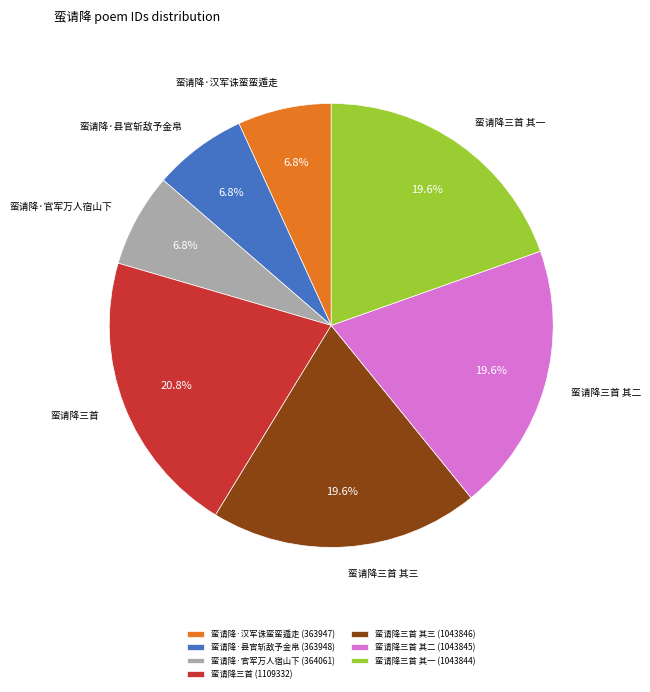

Is the sum of 蛮请降三首 其二 and 蛮请降三首 greater than half?

No